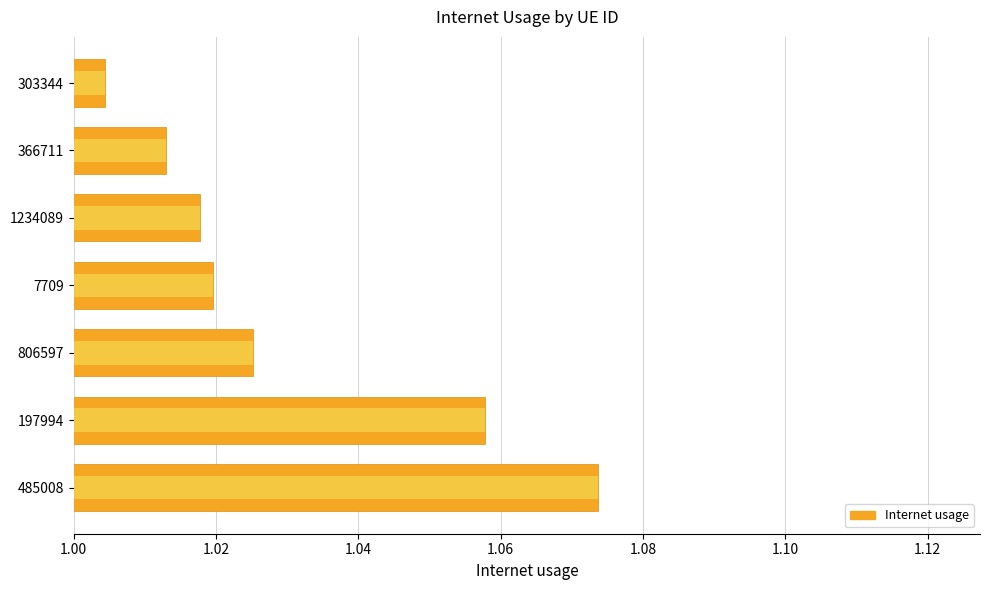

Reading right to left, what are all the values shown in this chart?

1.0	1.0	1.0	1.0	1.0	1.1	1.1